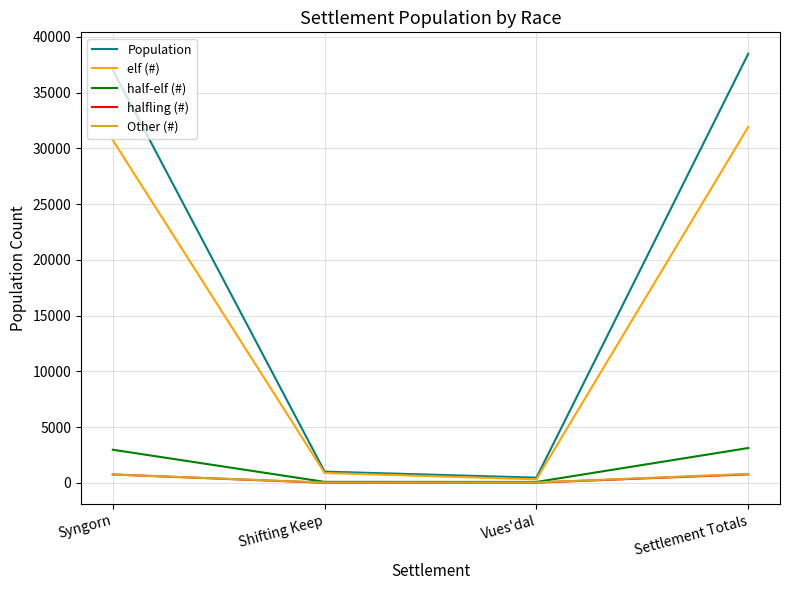

The halfling (#) series shows 0.0 at Shifting Keep. True or false?

True